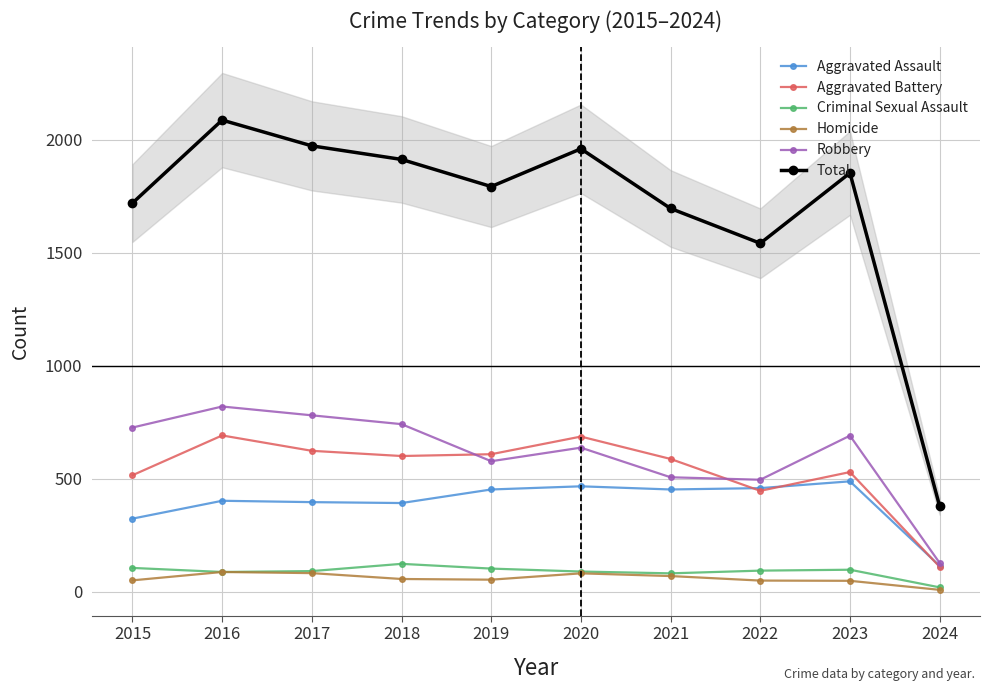

True or false: Aggravated Assault and Total intersect in this chart.

False